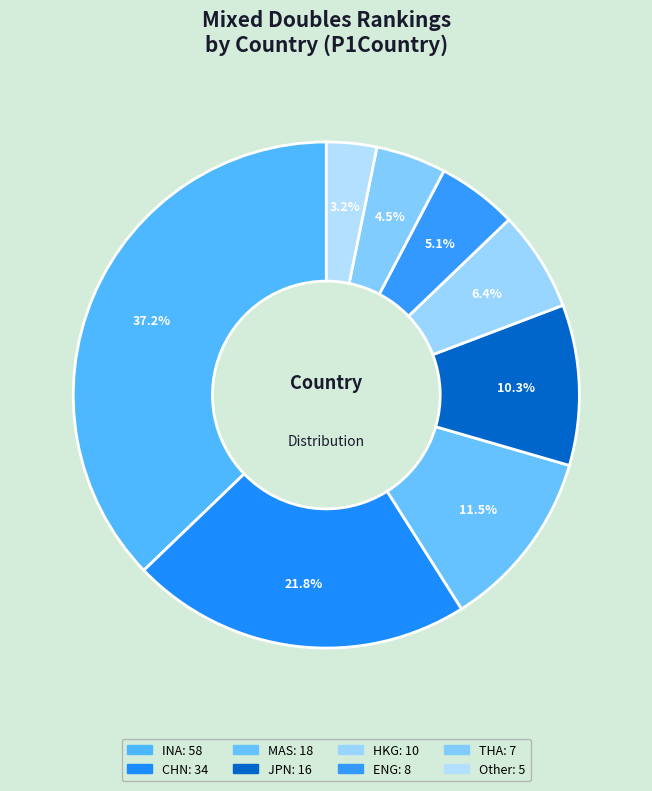

How many slices are in this pie chart?

8